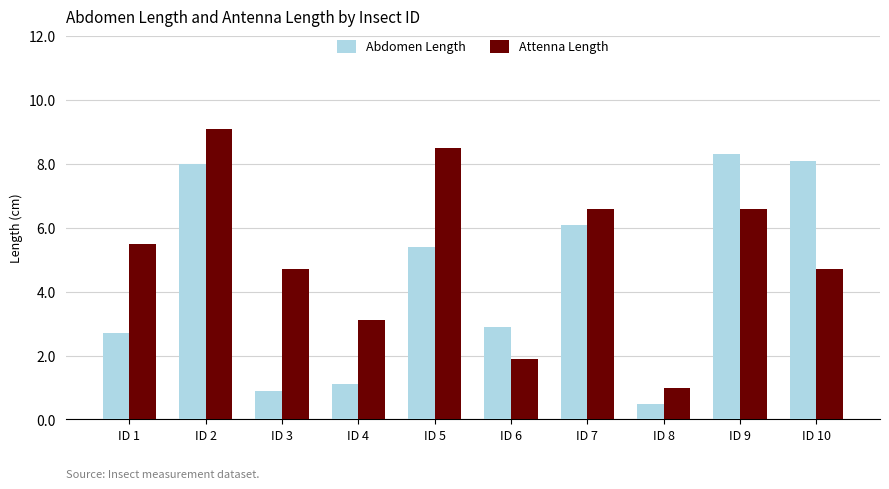

What is the difference between the highest and lowest values at ID 2?

1.1